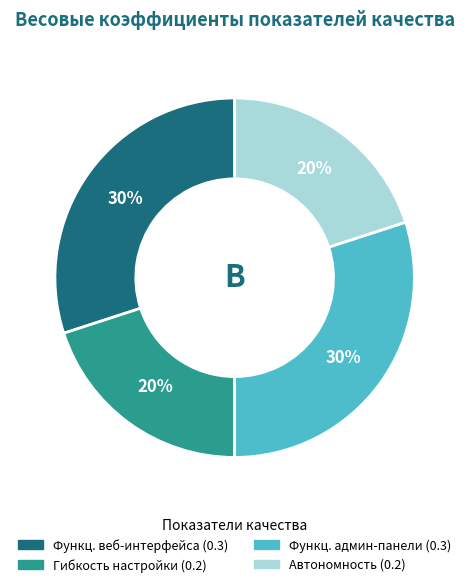

Is there a majority slice in this chart?

No